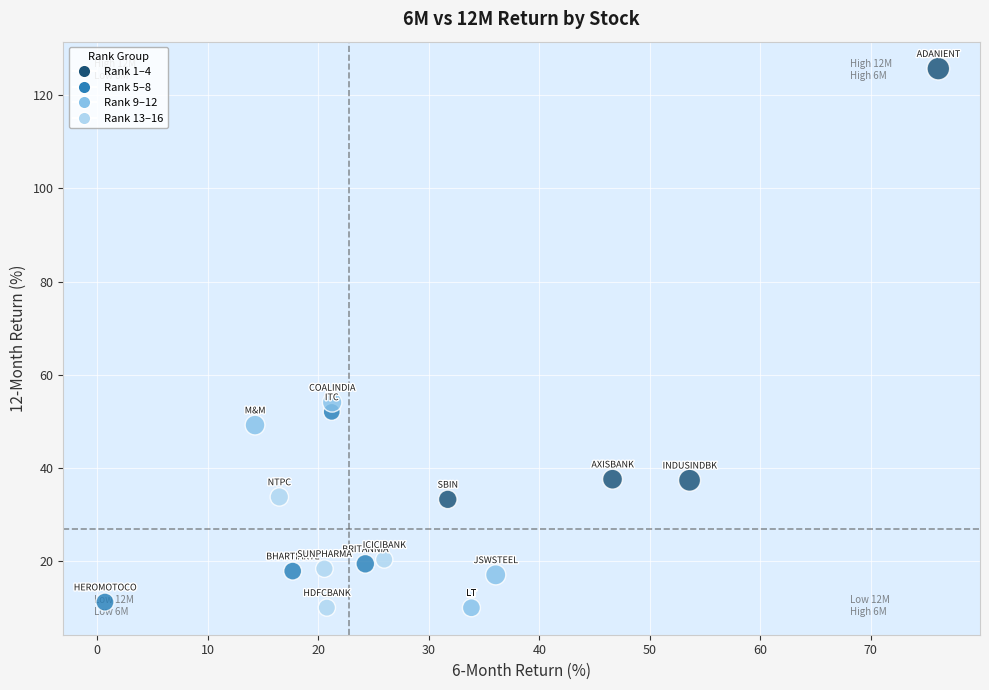

What Y value in the scatter plot is closest to 67?

54.1